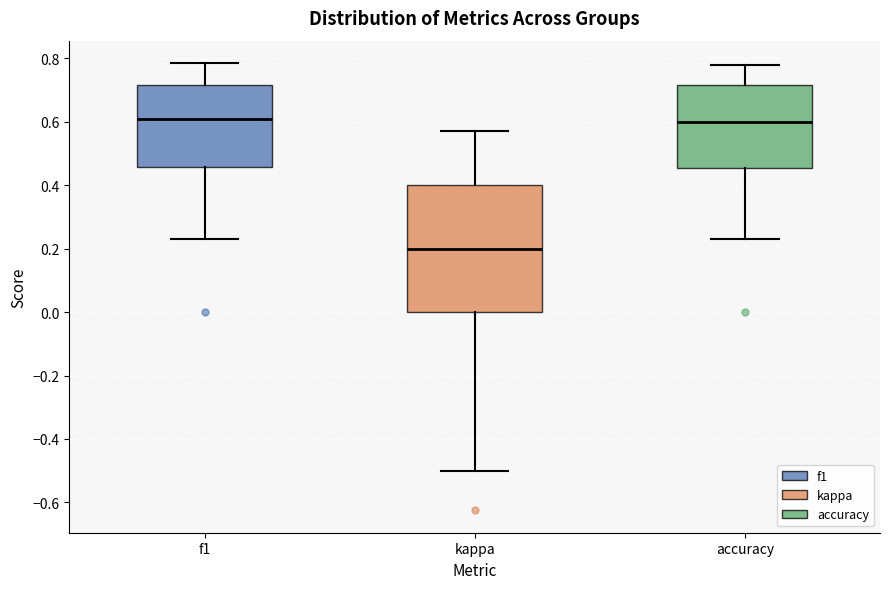

Comparing the boxes themselves (not the whiskers), which one is the tallest?

kappa